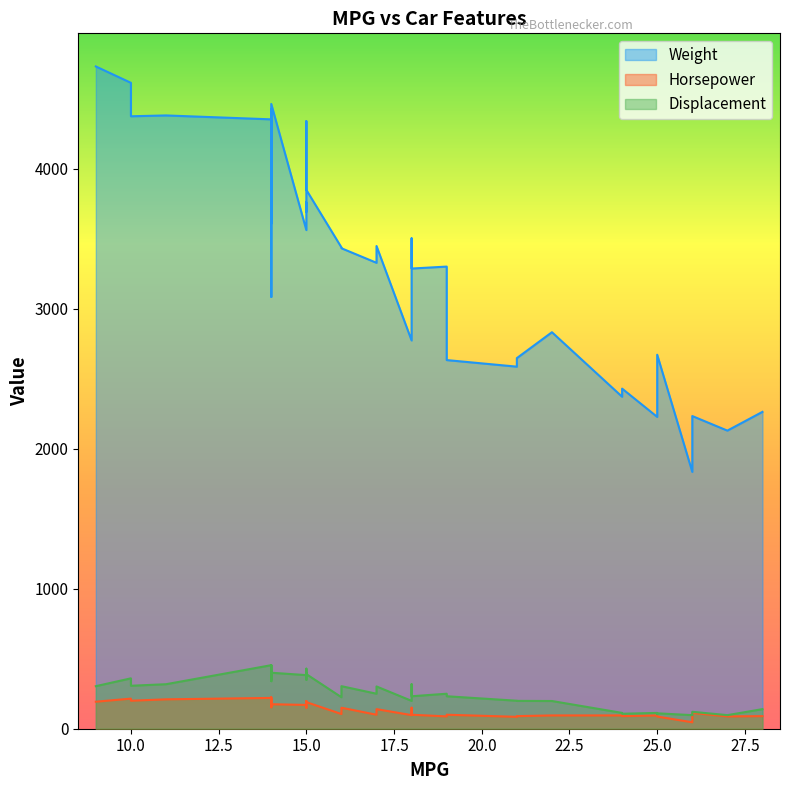

What is the average value of the Horsepower series?

139